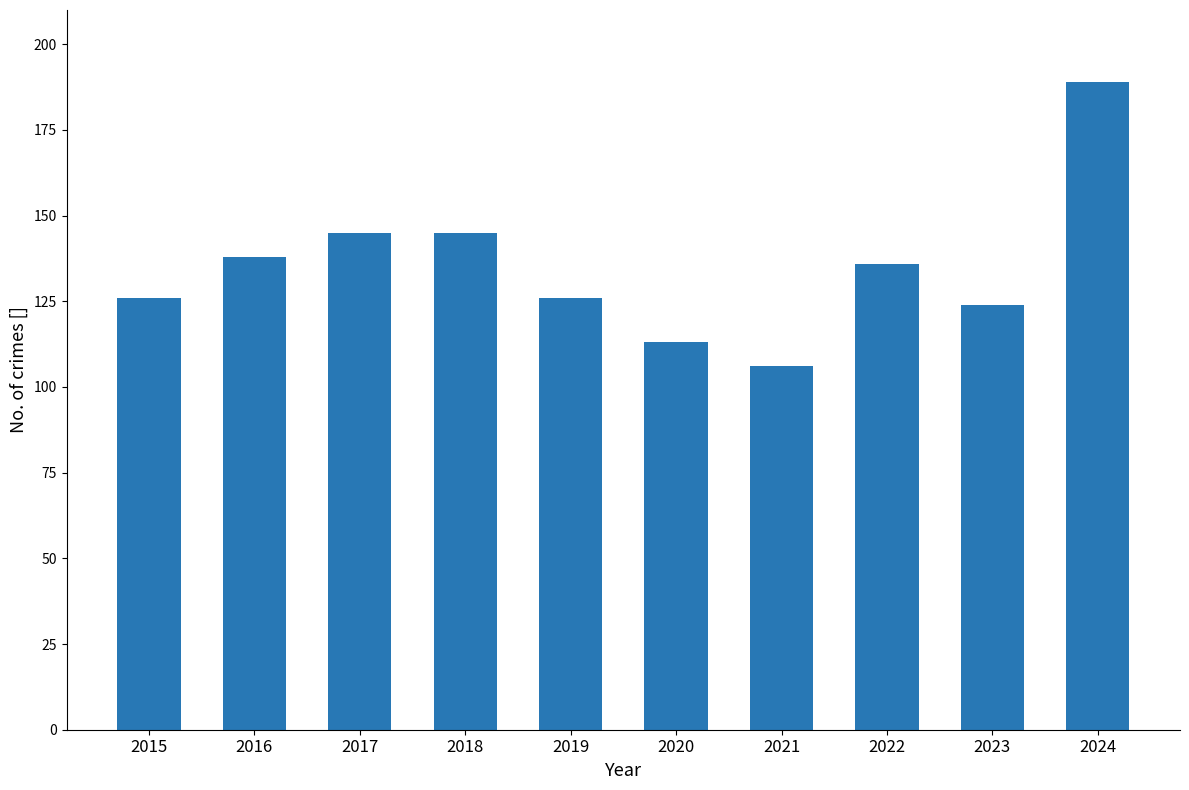

What is the average value?

135